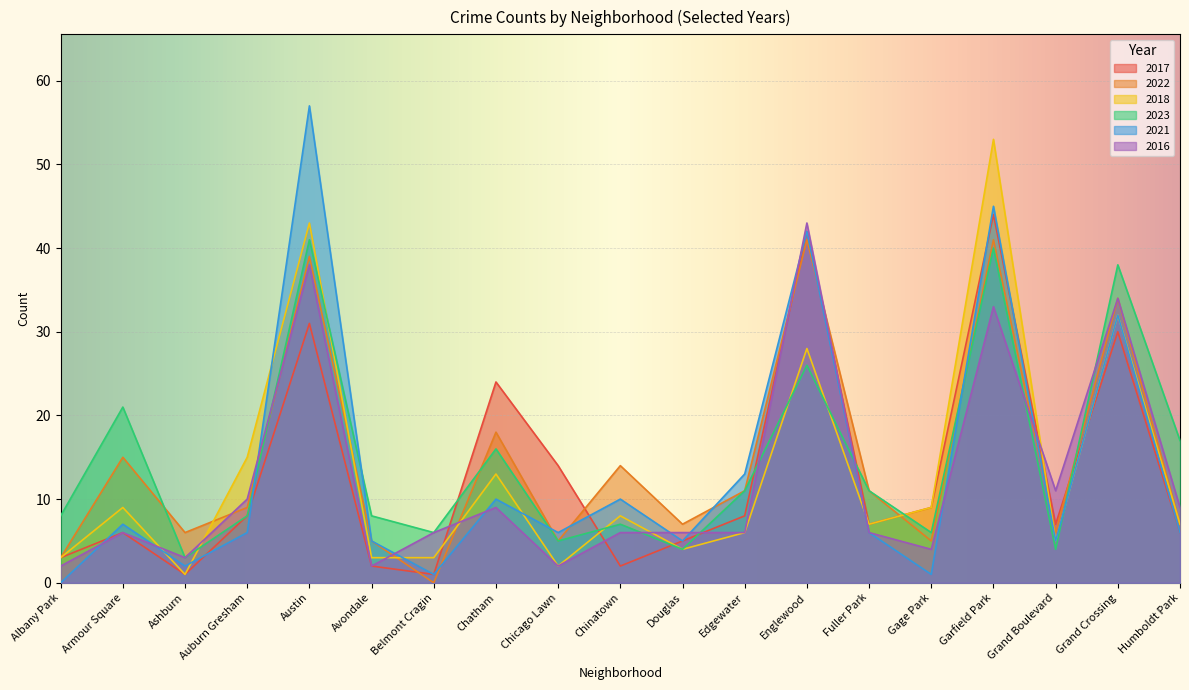

What is the value of the 2022 point at the 19th from the left?

7